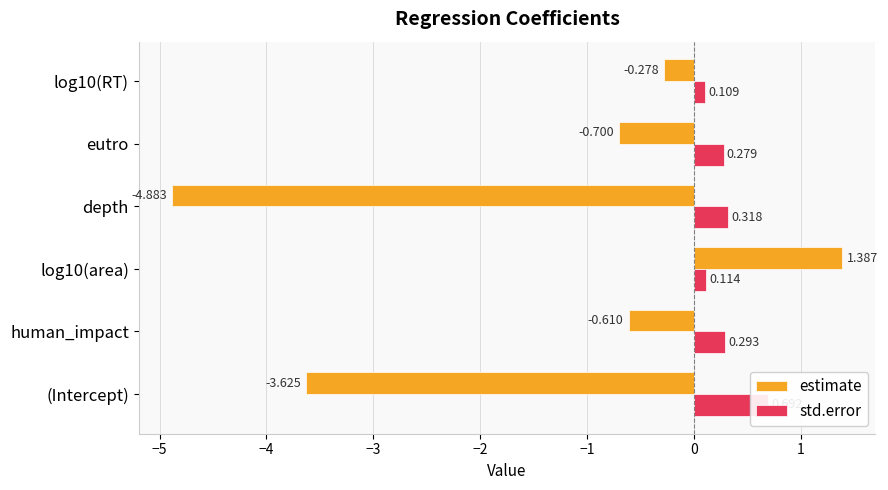

Are the bars horizontal?

Yes